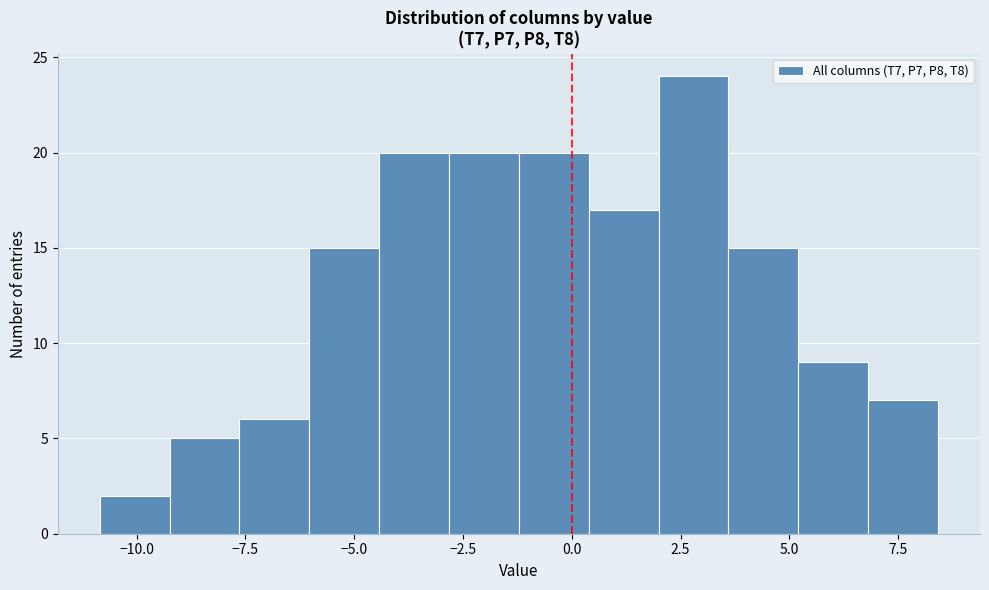

Around what value on the x-axis is the tallest bar? Give the approximate position of its centre, as read against the axis.

3.0